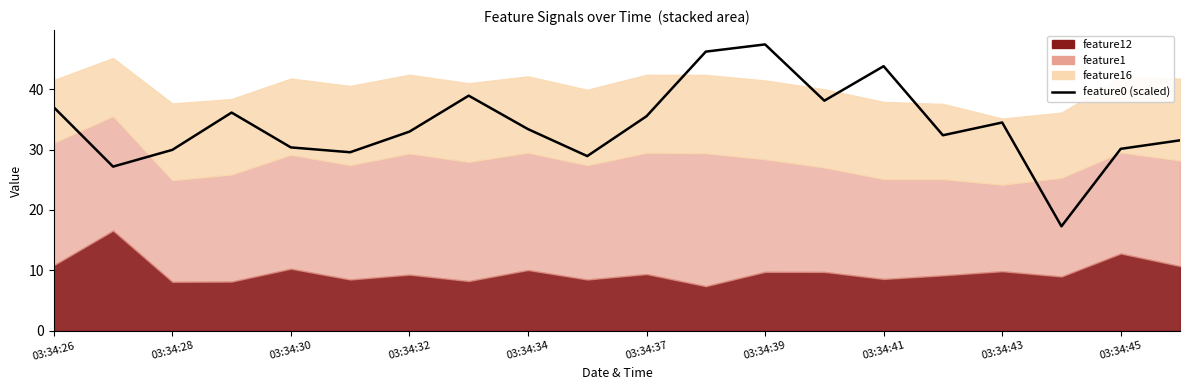

Approximately how many times larger is the value at 19 compared to 13?

0.8